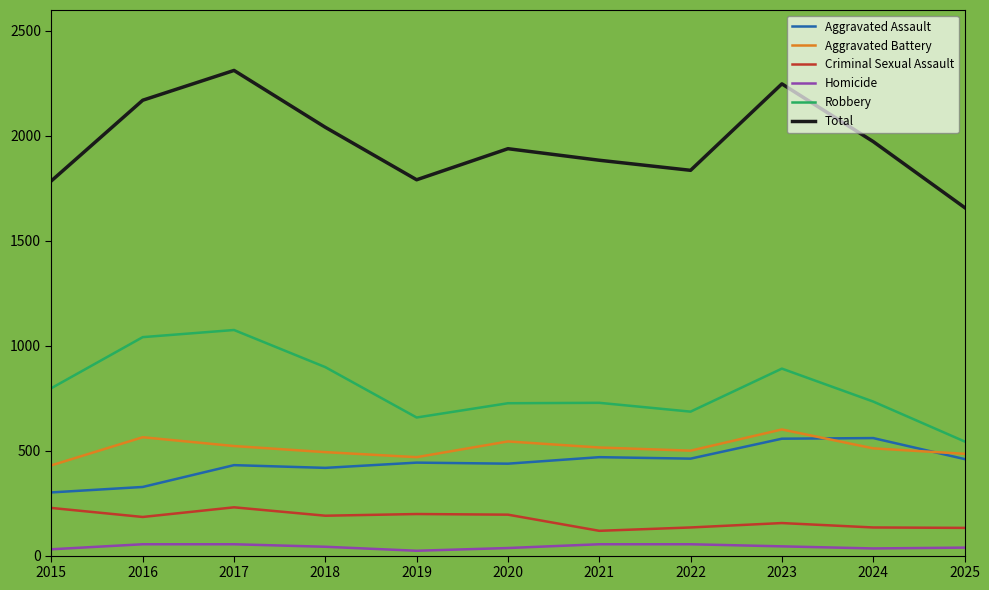

The Criminal Sexual Assault series shows 190 at 2018. True or false?

True